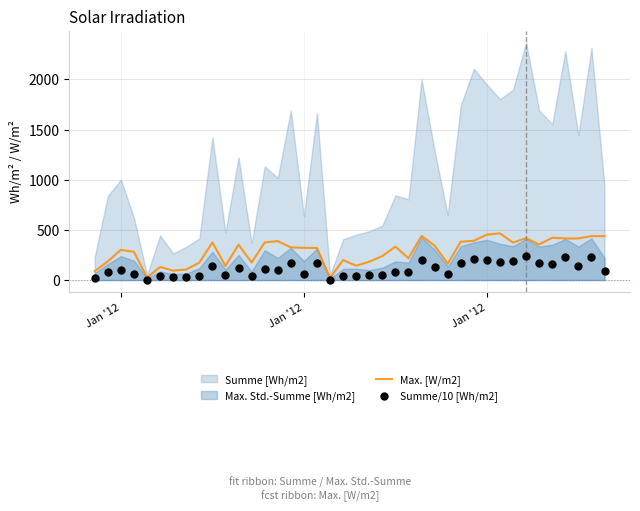

At how many categories does at least one series exceed 63?

38